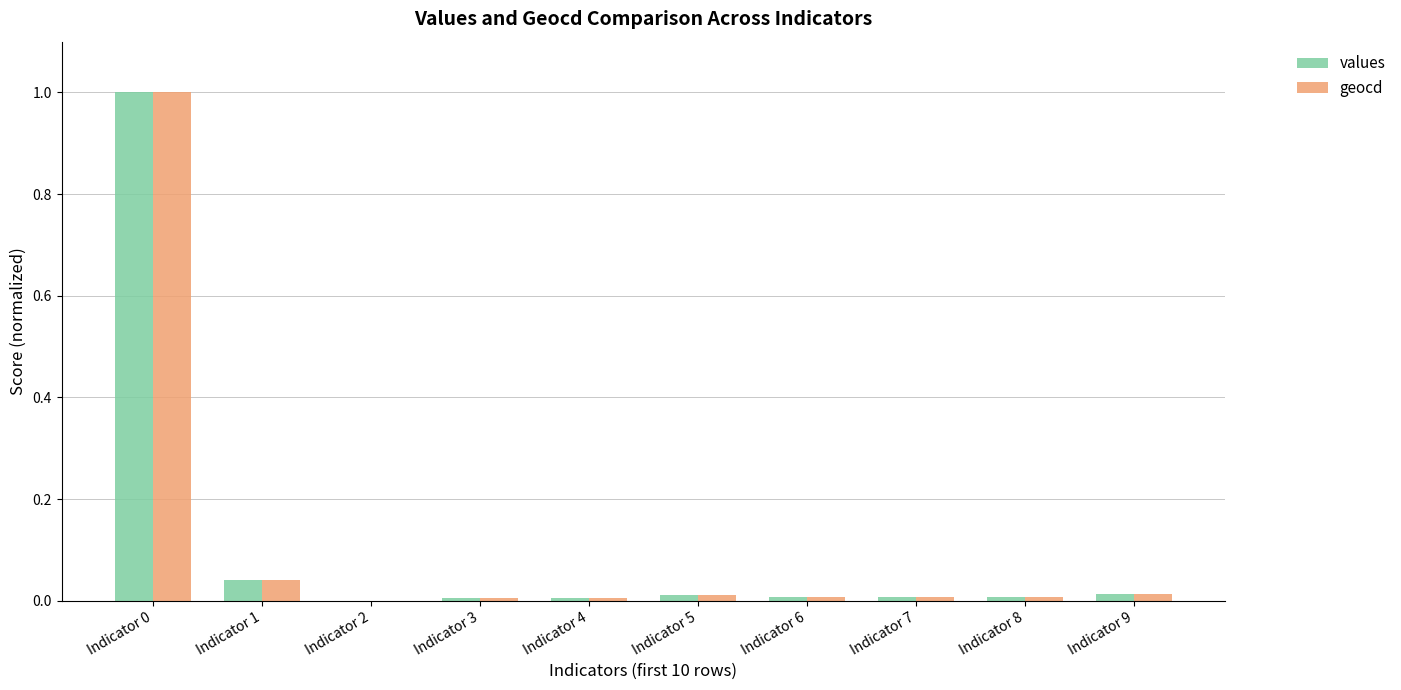

What is the maximum value shown in the chart?

1.0